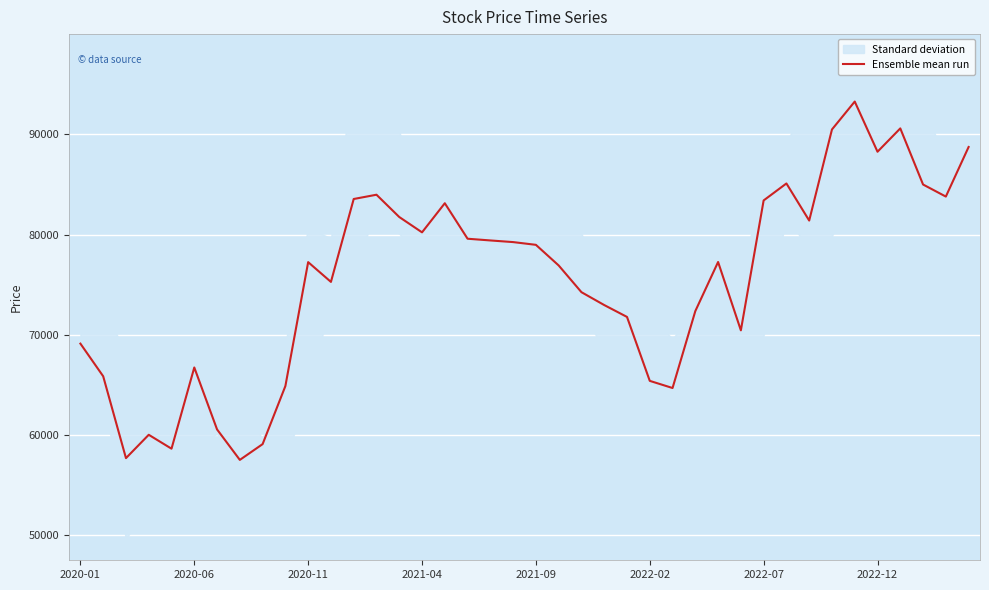

What is the difference between the maximum and minimum values?

35726.8